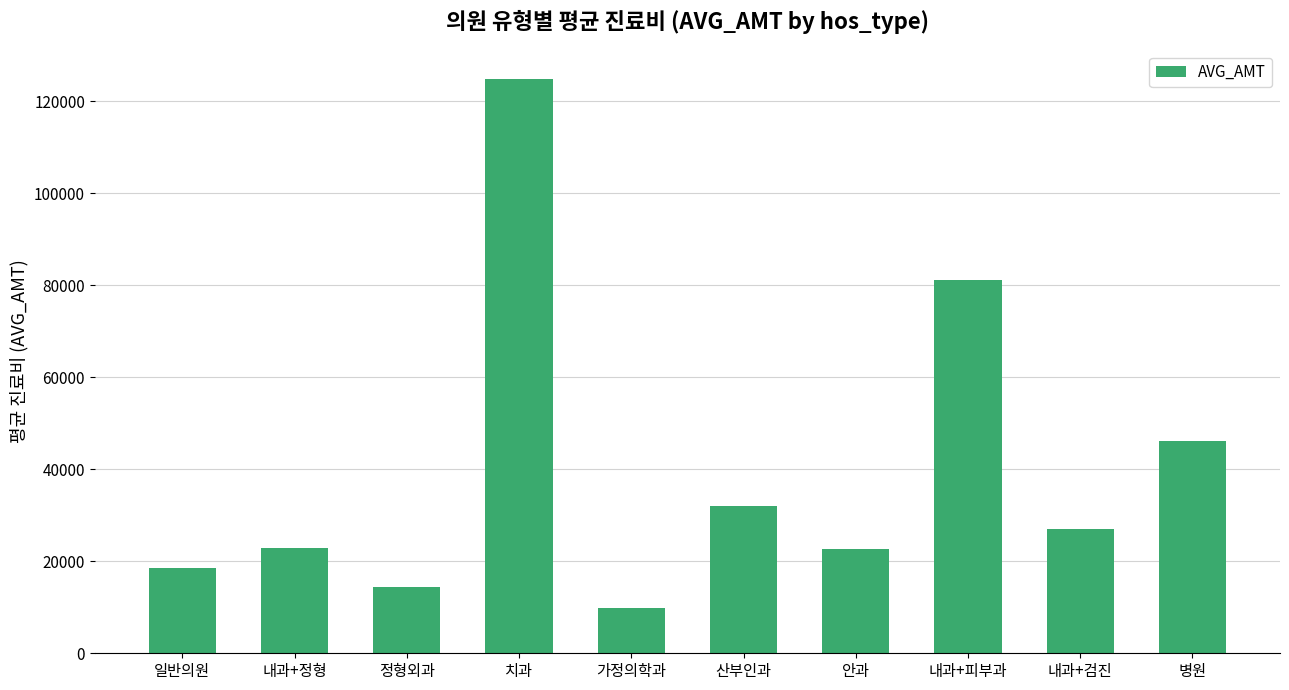

What is the label of the 1st bar from the right?

병원